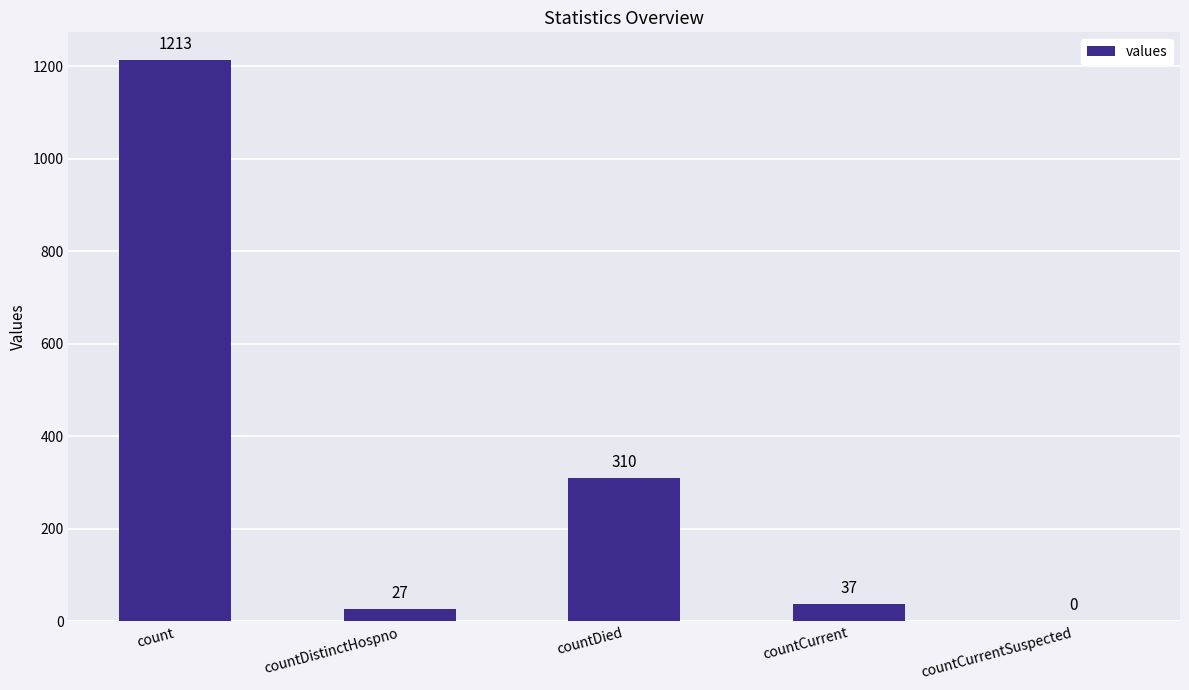

How many series are shown in this chart?

1